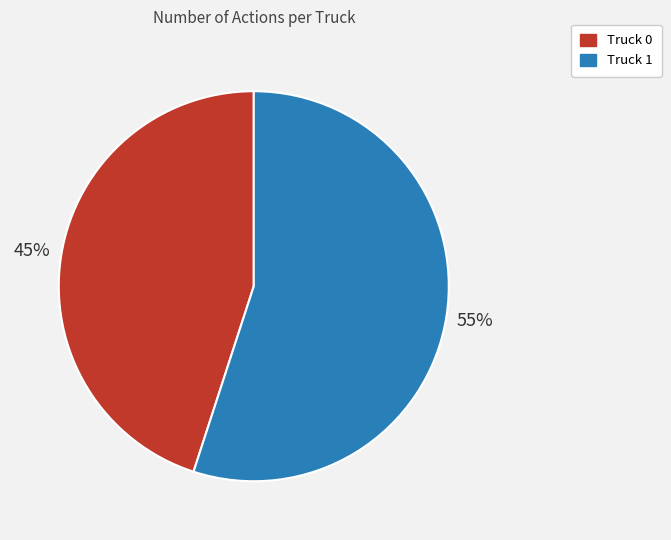

Do Truck 1 and Truck 0 together represent more than half of the pie?

Yes